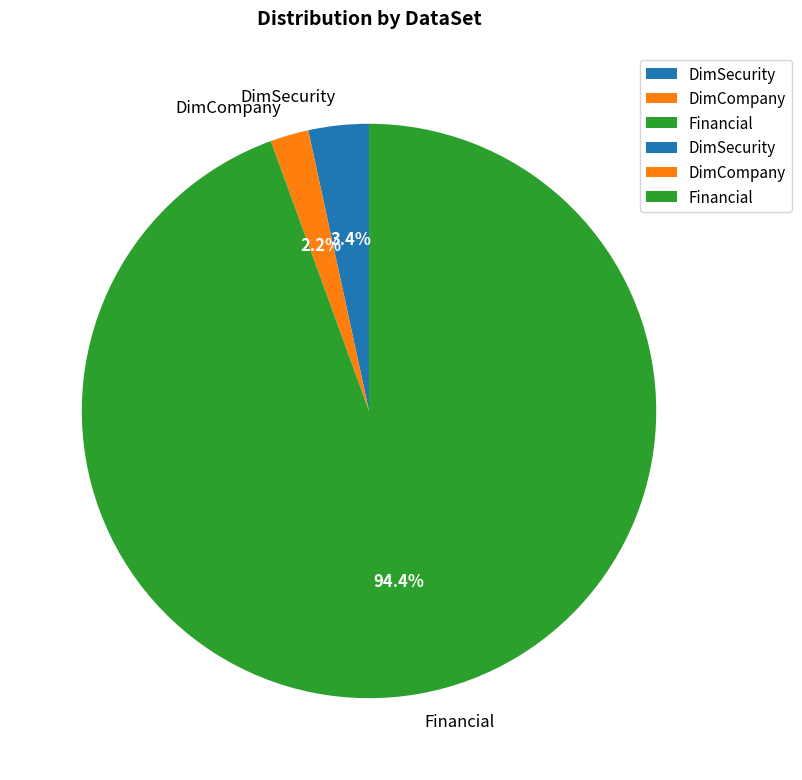

Combined, what portion of the pie is Financial and DimSecurity?

97.8%